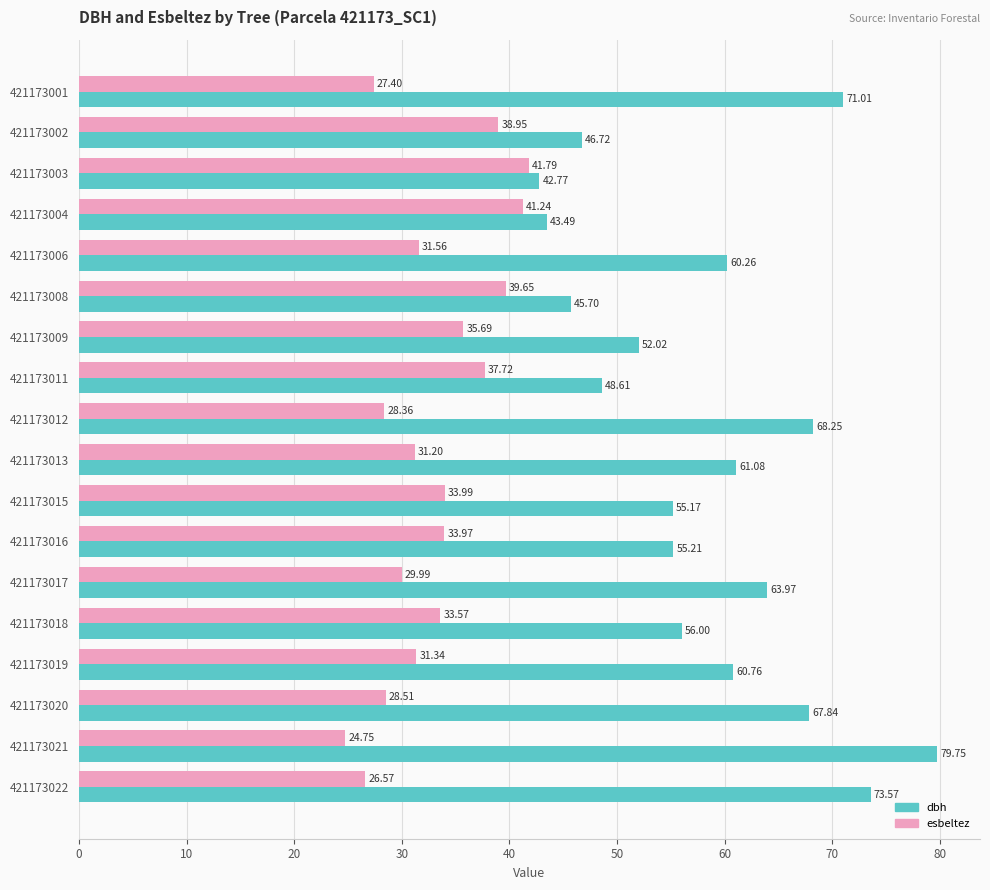

What is the spread (max minus min) of values at 421173019?

29.4